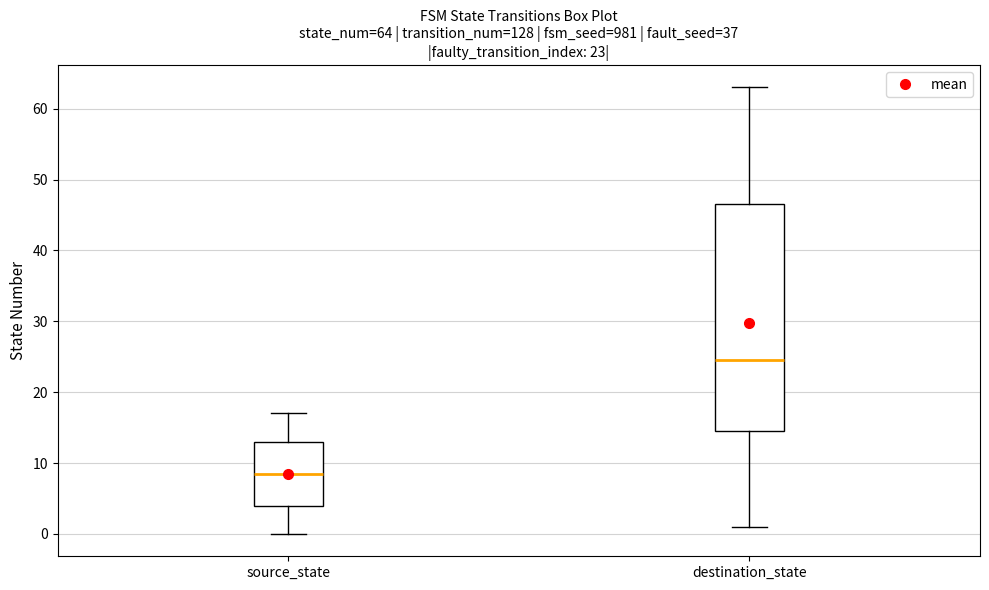

Which box is the tallest, from its lower edge to its upper edge?

destination_state